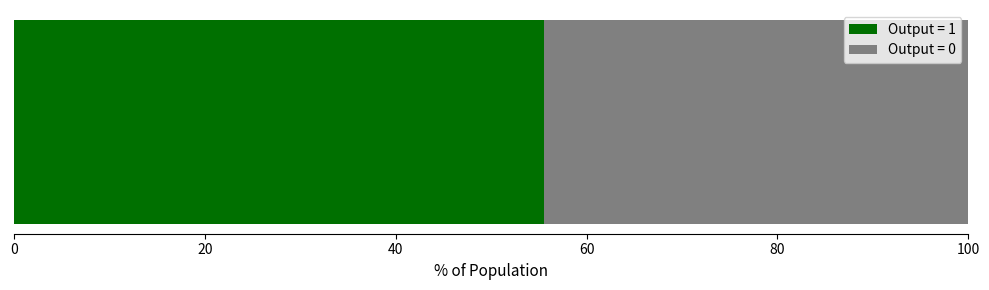

How many categories are shown in the chart?

1